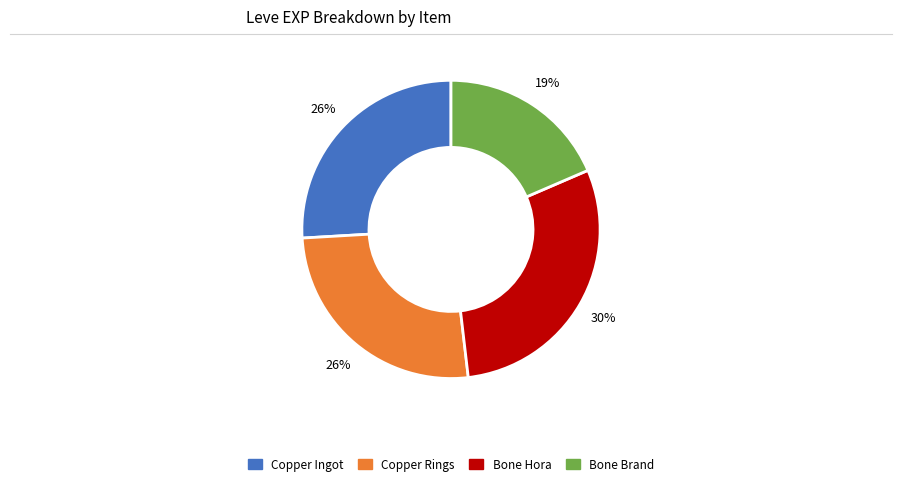

Does any single category account for the majority?

No